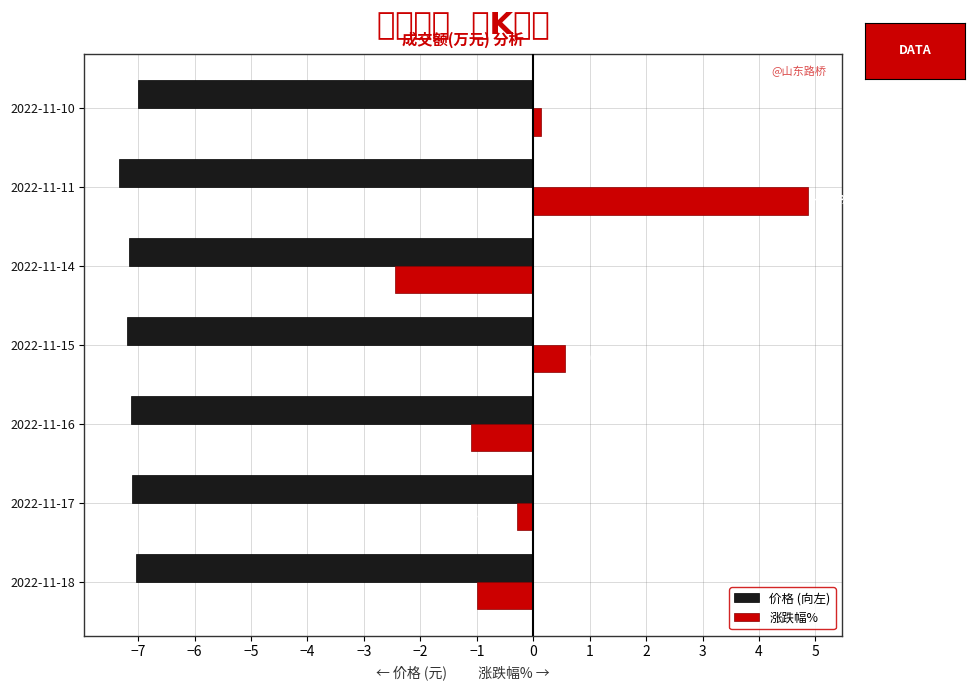

Which label corresponds to the largest value in the chart?

2022-11-11